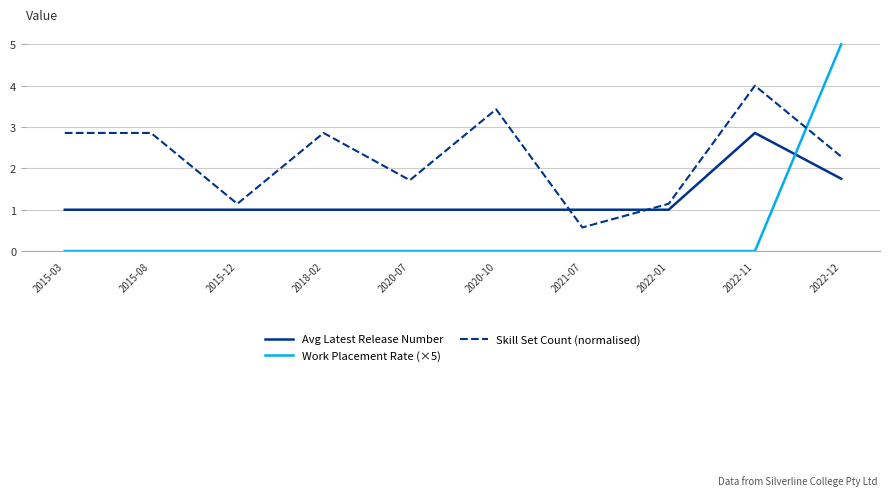

Does the chart have visible grid lines?

Yes